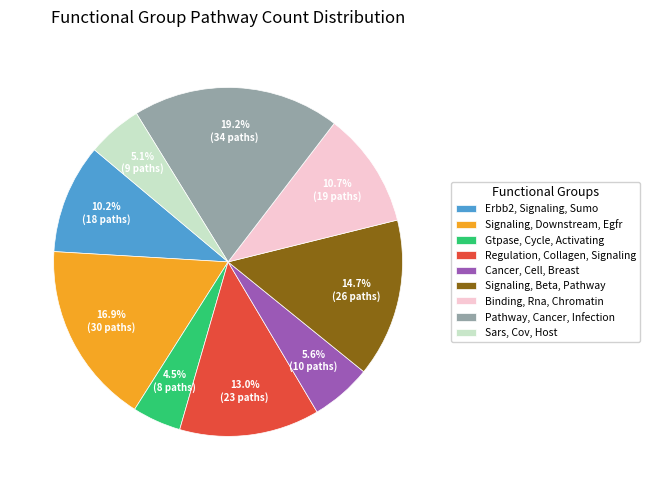

To the nearest percent, what portion does Binding, Rna, Chromatin represent?

11%